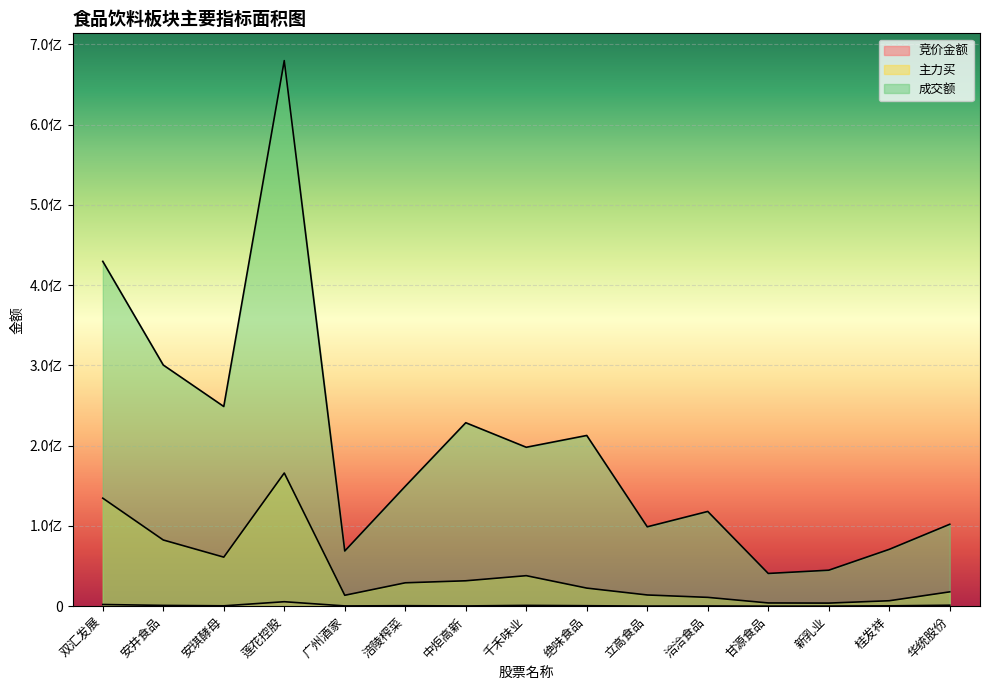

At which category does 成交额 reach its first local valley?

安琪酵母